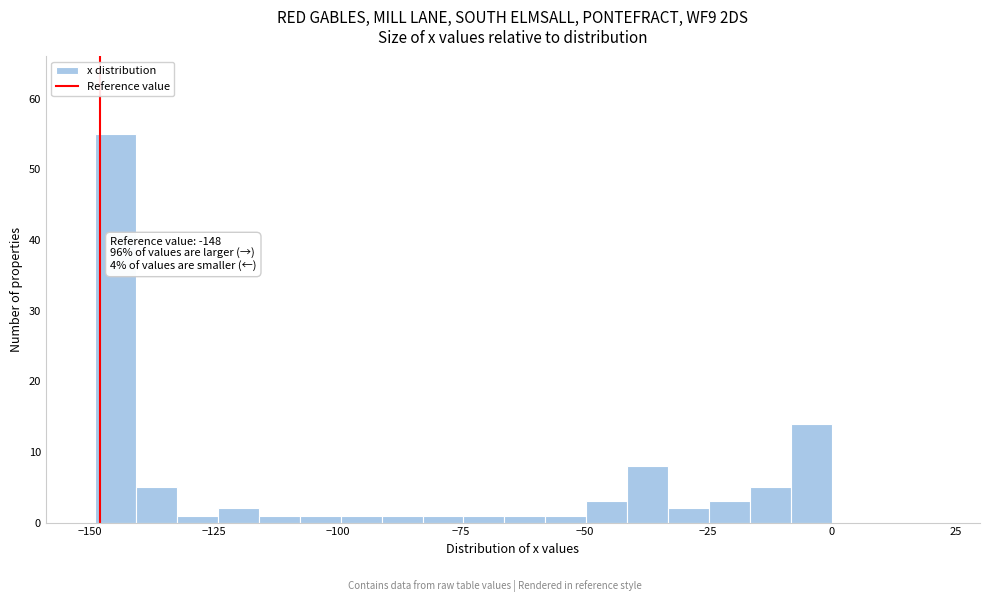

Around what value on the x-axis is the tallest bar? Give the approximate position of its centre, as read against the axis.

-145